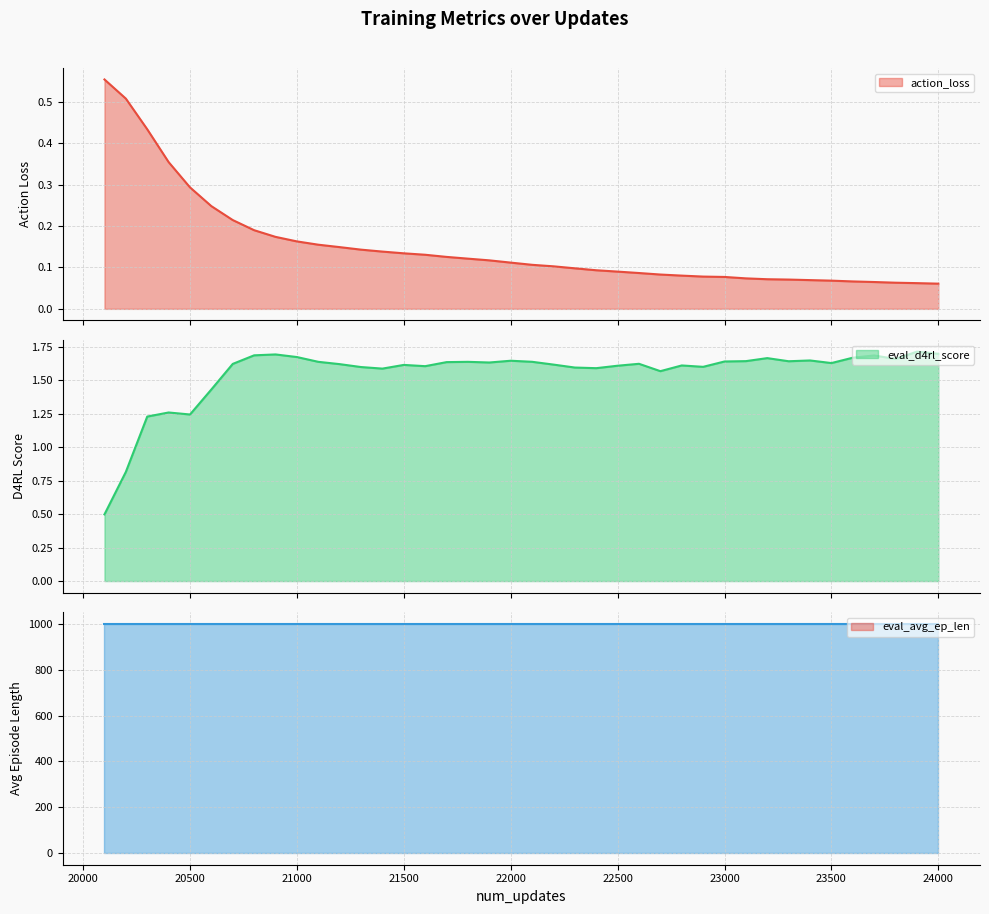

Is the value of eval_d4rl_score line at 38 greater than the value of action_loss line at 20?

Yes